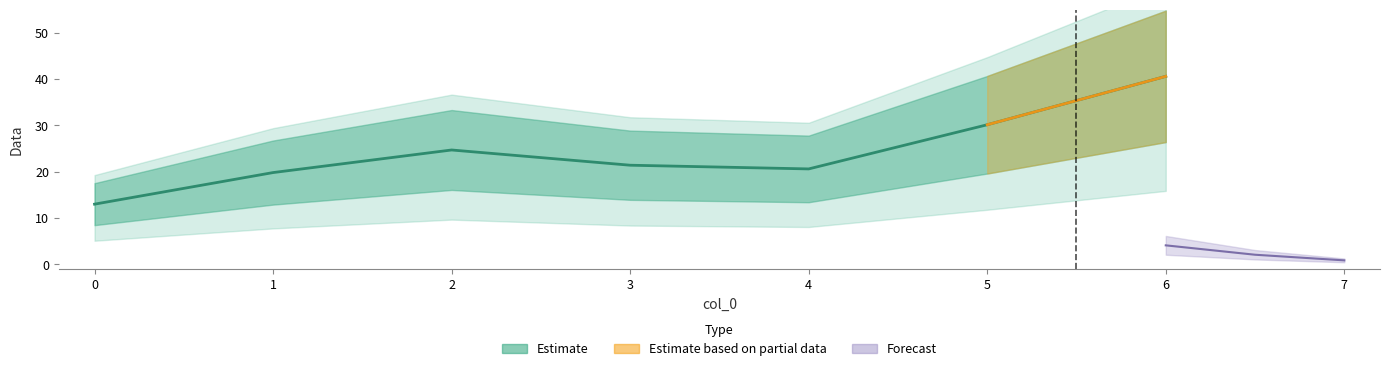

How many points are higher than both their immediate neighbors (excluding endpoints)?

1